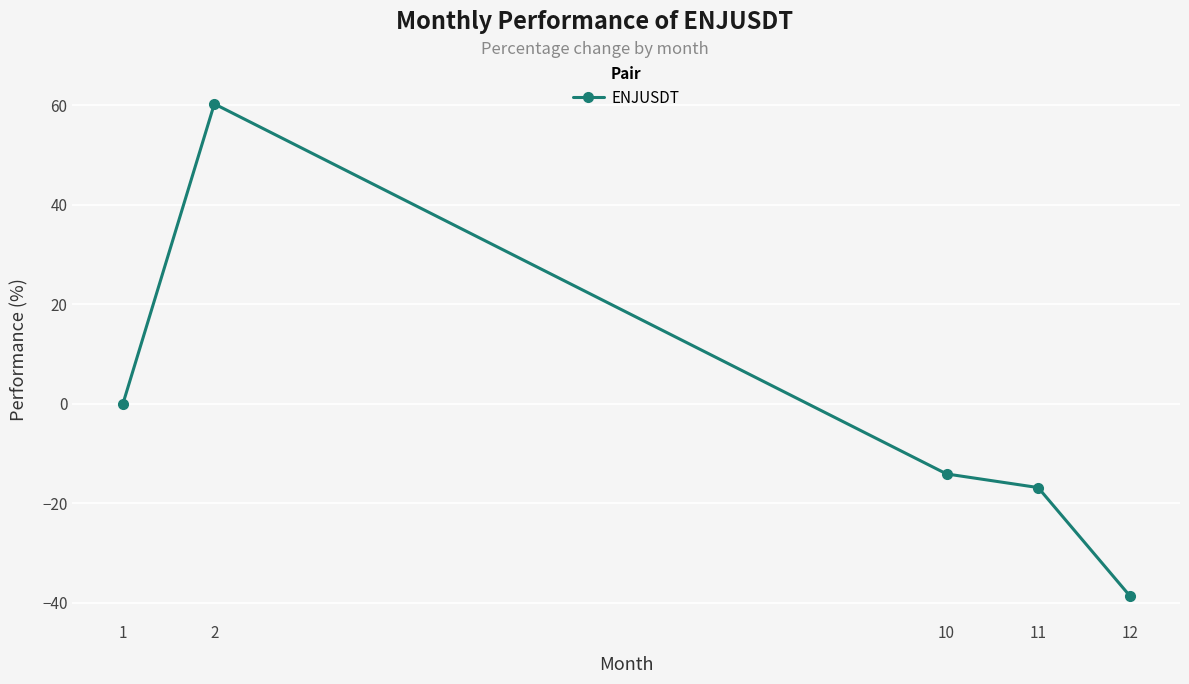

Reading left to right, what are all the values shown in this chart?

-0.1	60.3	-14.1	-16.8	-38.6